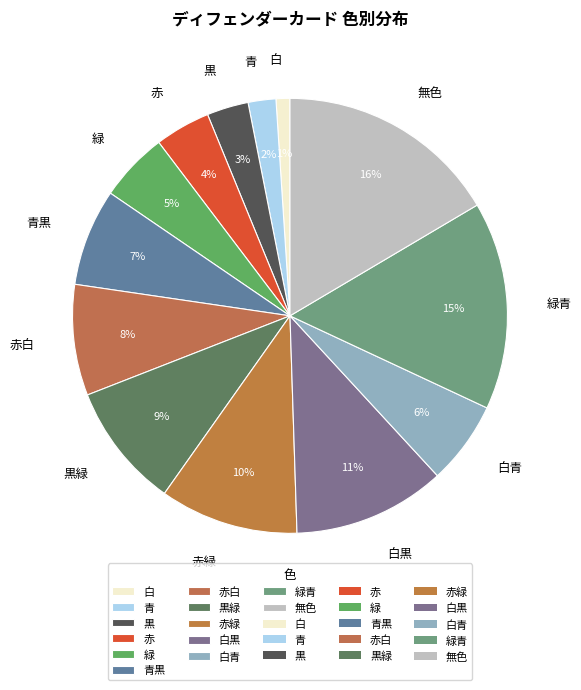

Is it true that 赤白 is 8% of the pie?

True